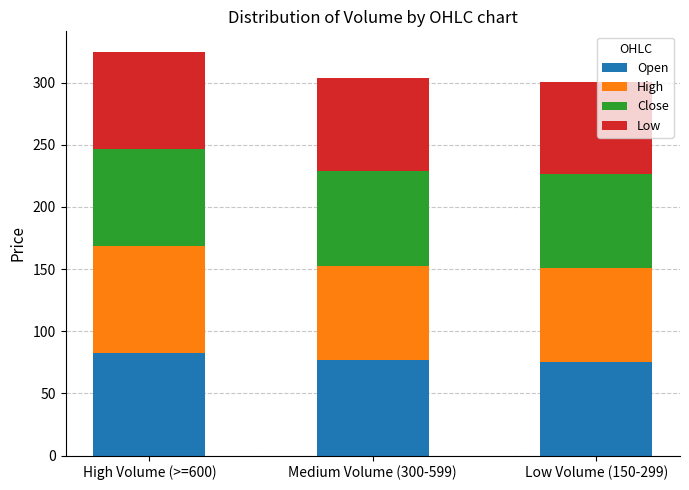

What is the total value across all series at High Volume (>=600)?

325.0